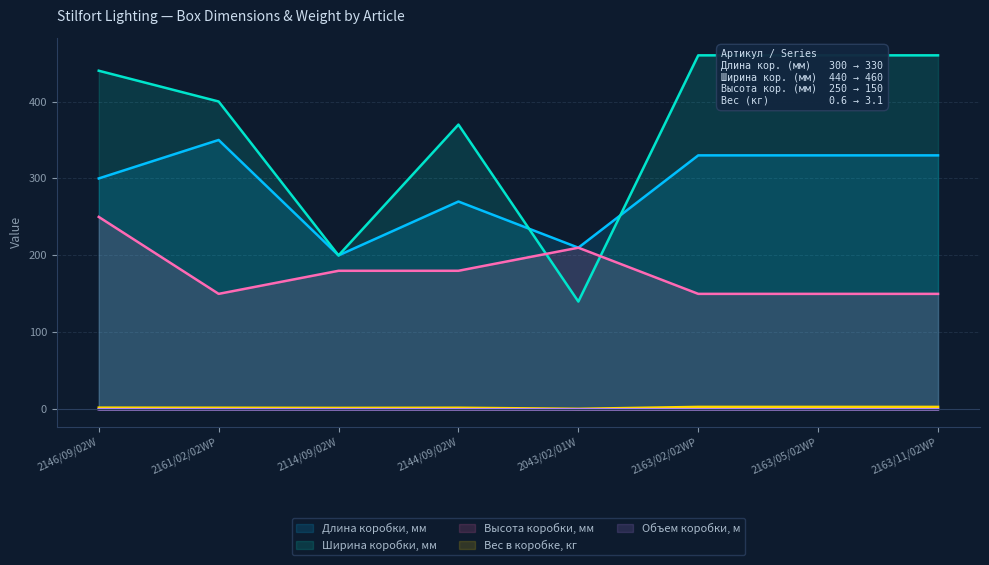

Reading left to right, transcribe all the data shown in this chart.

Длина коробки, мм: 2146/09/02W=300.0	2161/02/02WP=350.0	2114/09/02W=200.0	2144/09/02W=270.0	2043/02/01W=210.0	2163/02/02WP=330.0	2163/05/02WP=330.0	2163/11/02WP=330.0
Ширина коробки, мм: 2146/09/02W=440.0	2161/02/02WP=400.0	2114/09/02W=200.0	2144/09/02W=370.0	2043/02/01W=140.0	2163/02/02WP=460.0	2163/05/02WP=460.0	2163/11/02WP=460.0
Высота коробки, мм: 2146/09/02W=250.0	2161/02/02WP=150.0	2114/09/02W=180.0	2144/09/02W=180.0	2043/02/01W=210.0	2163/02/02WP=150.0	2163/05/02WP=150.0	2163/11/02WP=150.0
Вес в коробке, кг: 2146/09/02W=2.1	2161/02/02WP=2.0	2114/09/02W=1.8	2144/09/02W=2.0	2043/02/01W=0.6	2163/02/02WP=3.1	2163/05/02WP=3.1	2163/11/02WP=3.1
Объем коробки, м: 2146/09/02W=0.0	2161/02/02WP=0.0	2114/09/02W=0.0	2144/09/02W=0.0	2043/02/01W=0.0	2163/02/02WP=0.0	2163/05/02WP=0.0	2163/11/02WP=0.0